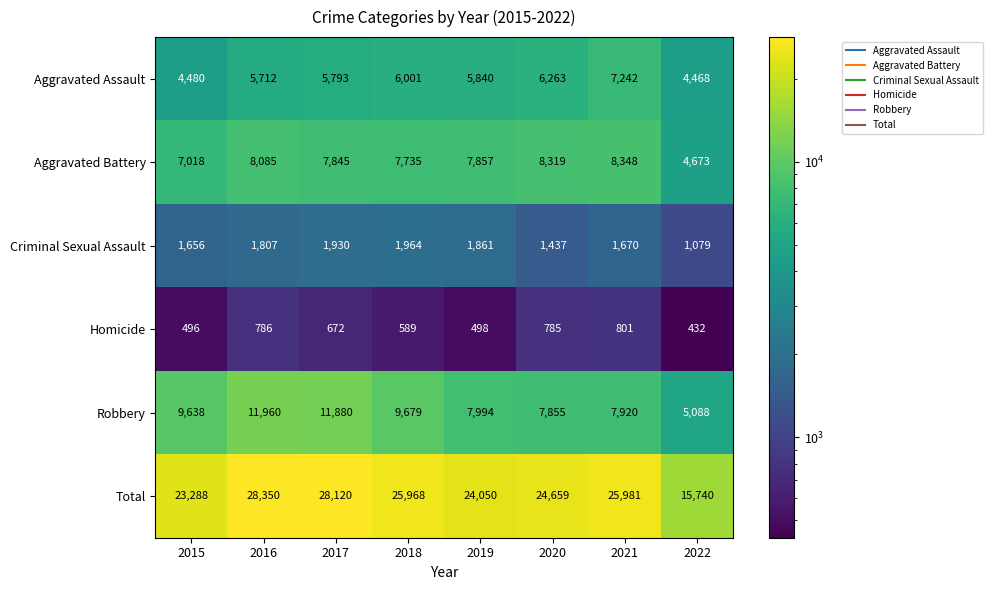

Between 2016 and 2018, which series saw the biggest shift?

Total